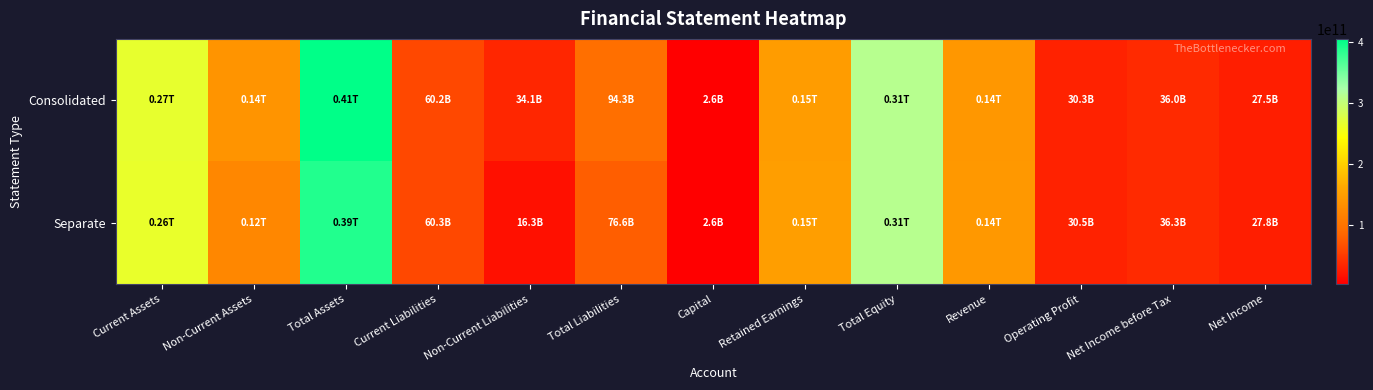

Reading right to left, transcribe all the data shown in this chart.

Consolidated: Net Income=27458051034	Net Income before Tax=35974325736	Operating Profit=30264044250	Revenue=142240472482	Total Equity=311036885754	Retained Earnings=148466363503	Capital=2633945500	Total Liabilities=94347060251	Non-Current Liabilities=34098386086	Current Liabilities=60248674165	Total Assets=405383946005	Non-Current Assets=138626196799	Current Assets=266757749206
Separate: Net Income=27758925498	Net Income before Tax=36275738219	Operating Profit=30549471446	Revenue=142752221927	Total Equity=311601605940	Retained Earnings=149031467993	Capital=2633945500	Total Liabilities=76620305088	Non-Current Liabilities=16324886086	Current Liabilities=60295419002	Total Assets=388221911028	Non-Current Assets=123719092342	Current Assets=264502818686